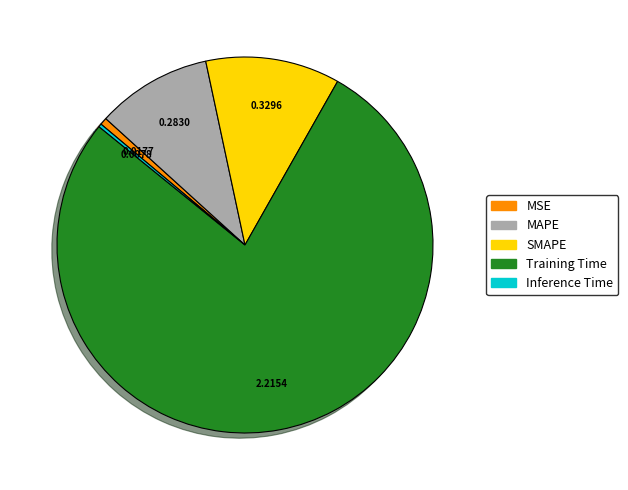

Which slice is the largest?

Training Time